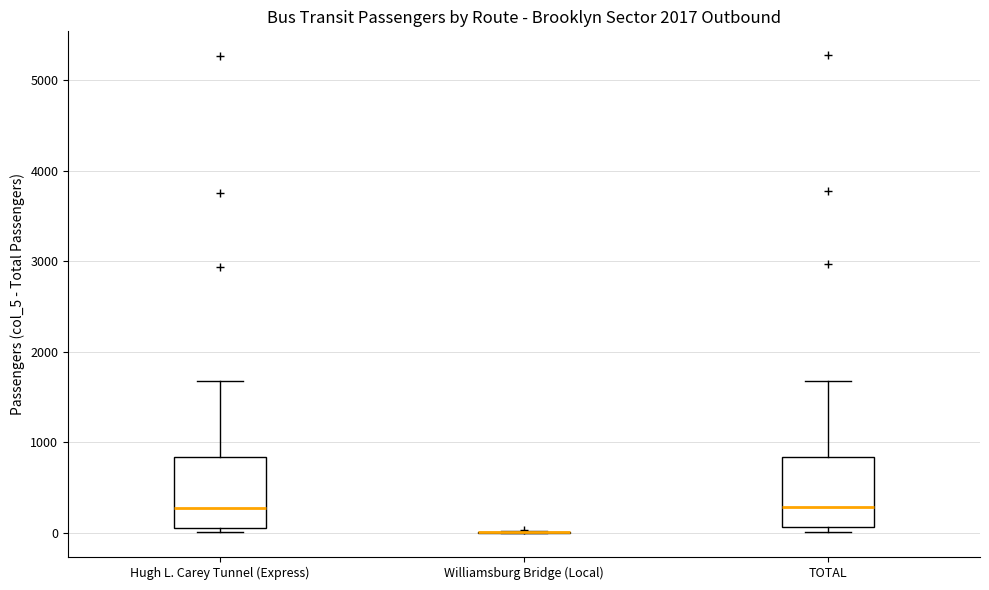

Where is the lower edge of the box for Hugh L. Carey Tunnel (Express) on the y-axis? The values are not printed on the chart, so give them approximately, as read against the axis.

100